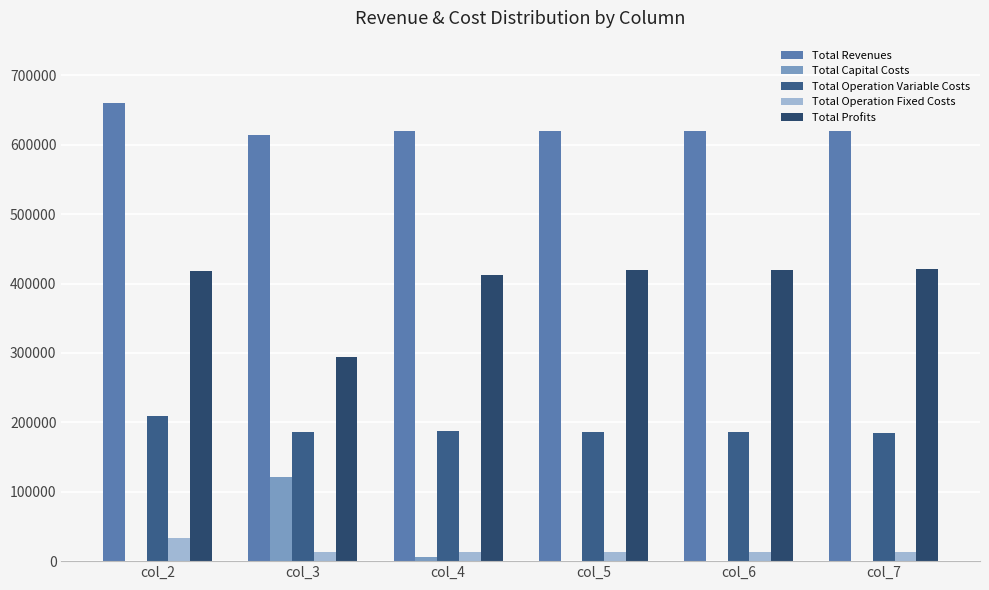

At which label does Total Operation Variable Costs first exceed 186636?

col_2